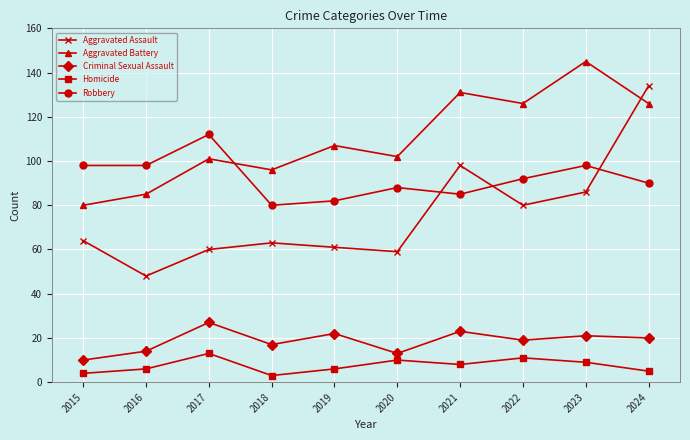

Where is the first local maximum for Criminal Sexual Assault?

2017